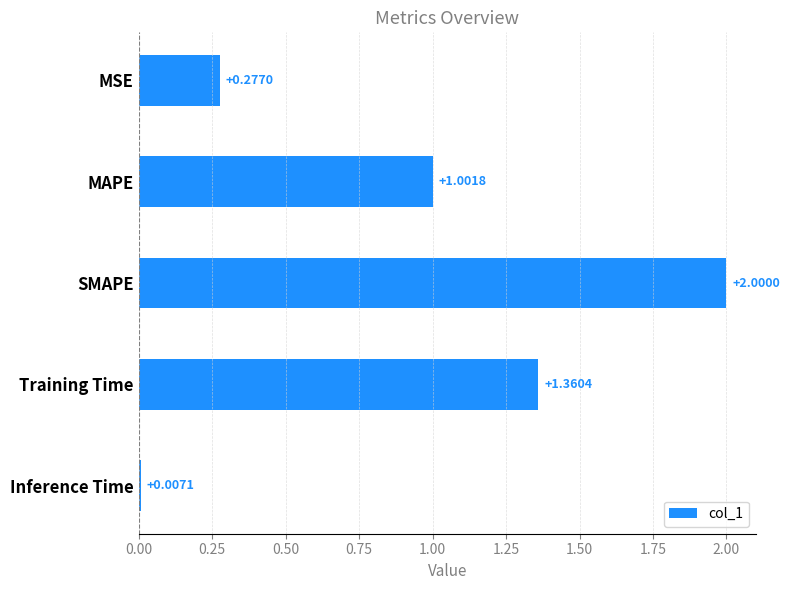

What is the average value?

0.9